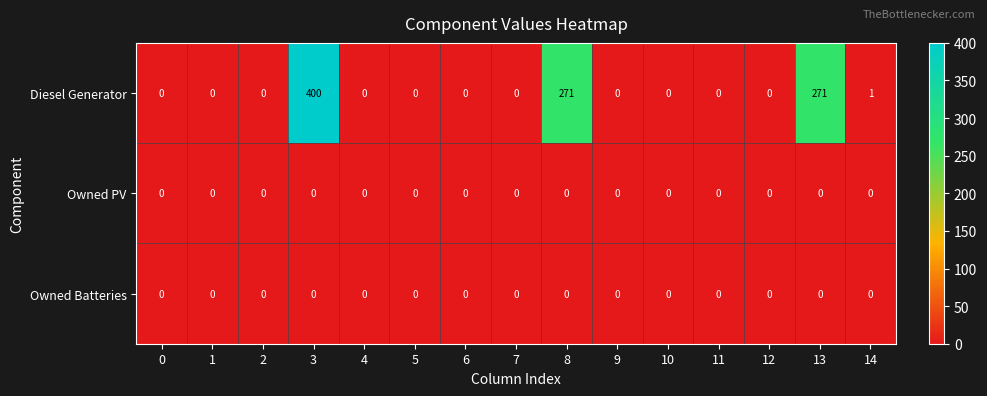

Which series has the largest range (max minus min)?

Diesel Generator